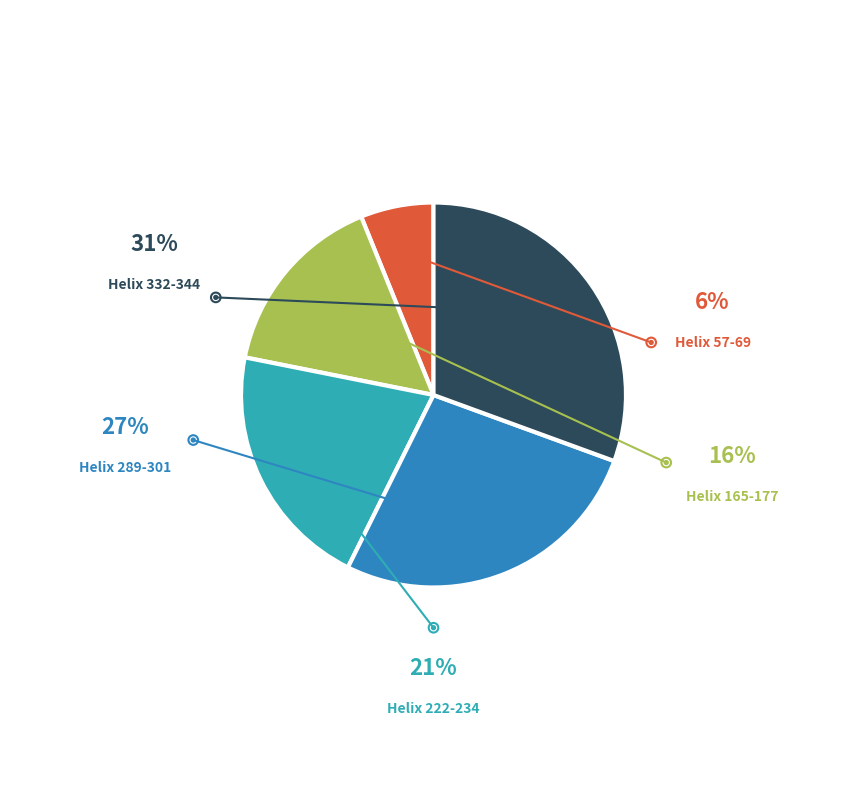

Is there a majority slice in this chart?

No